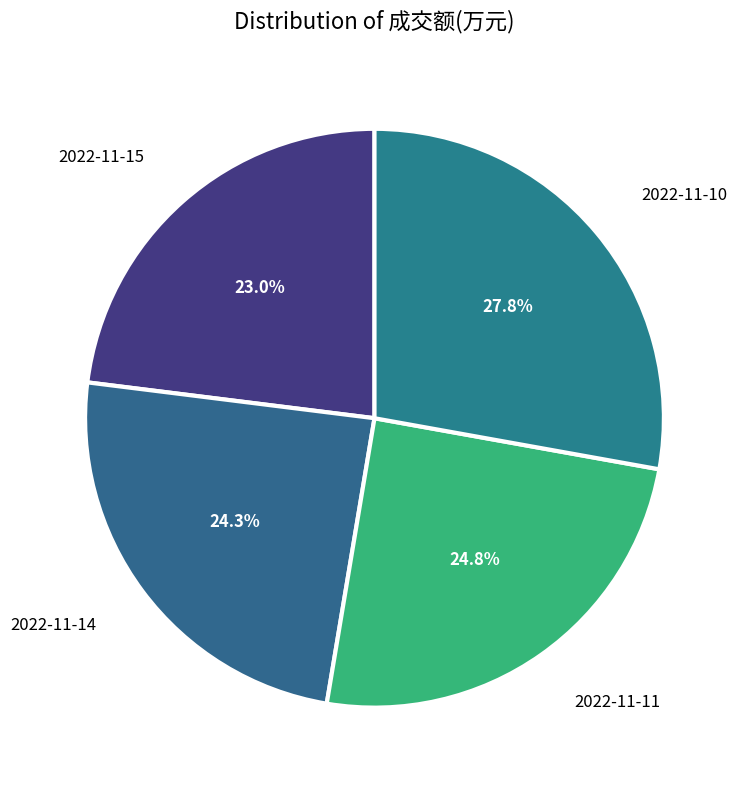

How many segments does this pie chart have?

4